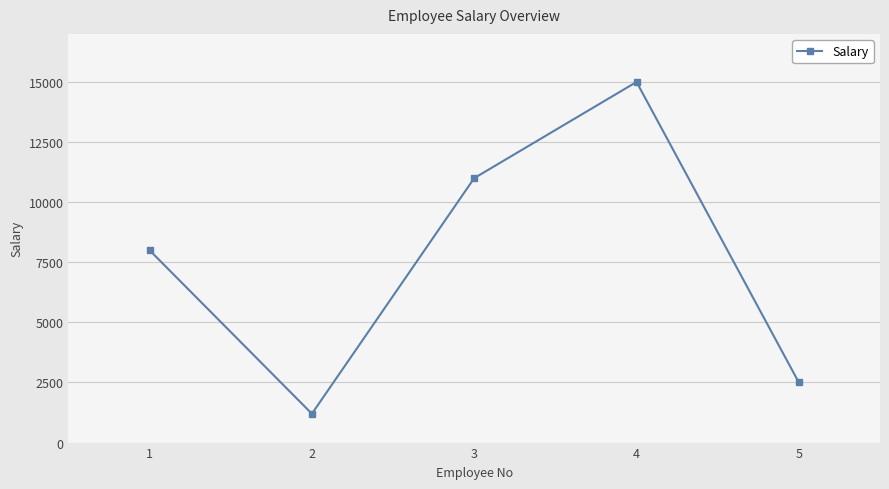

What is the smallest value displayed?

1200